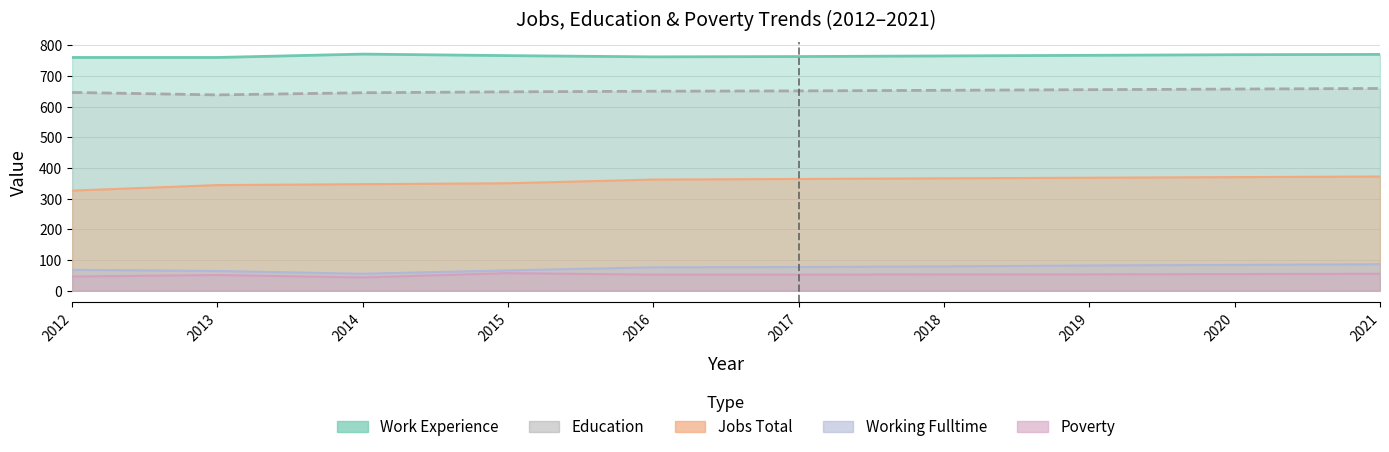

Reading left to right, extract all data points from this chart.

JobsTotal: 2012=326	2013=344	2014=347	2015=350	2016=362	2017=364	2018=366	2019=368	2020=370	2021=372
Education: 2012=646	2013=638	2014=645	2015=648	2016=650	2017=651	2018=653	2019=655	2020=657	2021=659
Work_Experience: 2012=760	2013=760	2014=771	2015=766	2016=762	2017=763	2018=765	2019=767	2020=769	2021=770
Working_Fulltime: 2012=68	2013=64	2014=55	2015=66	2016=76	2017=77	2018=79	2019=82	2020=84	2021=86
Poverty: 2012=46	2013=51	2014=43	2015=57	2016=52	2017=52	2018=53	2019=53	2020=54	2021=55